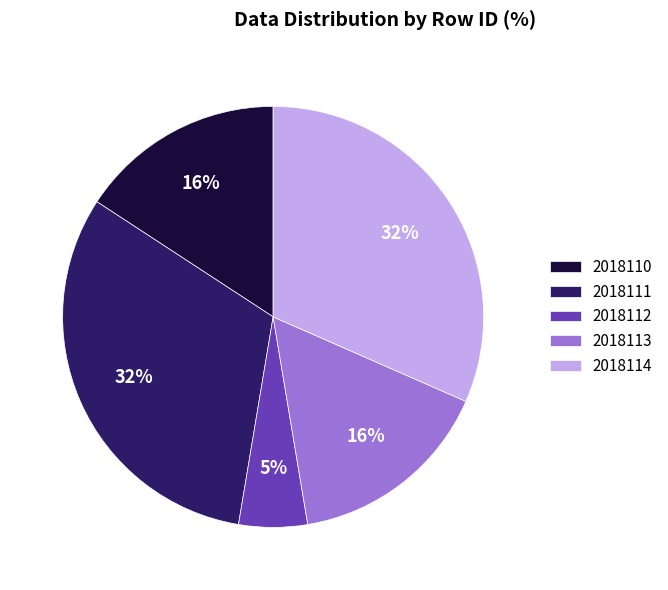

Is the sum of 2018111 and 2018112 greater than half?

No